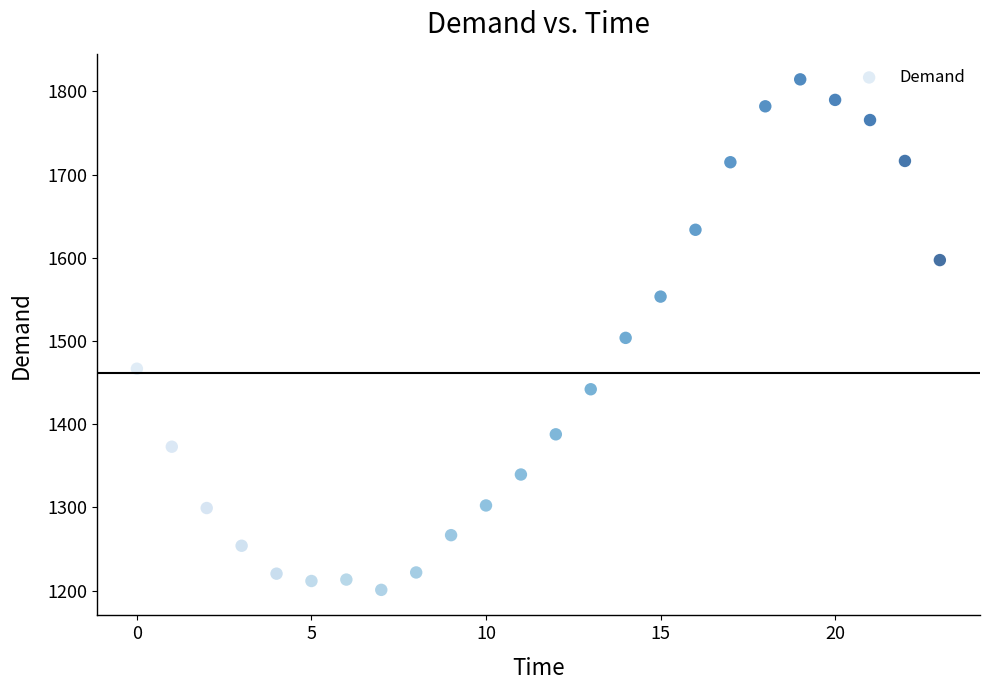

What is the range of Y values (max minus min)?

613.7